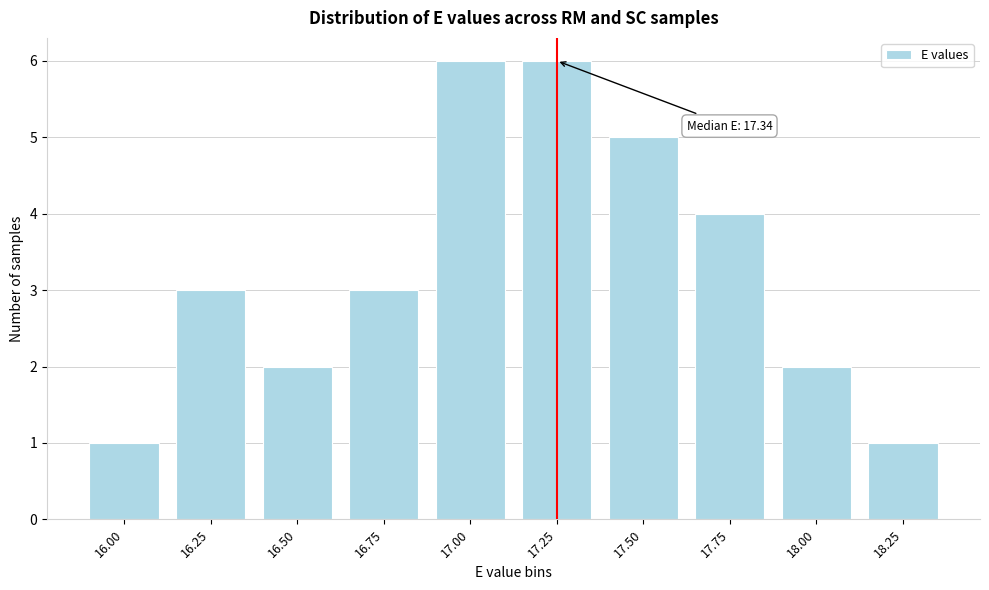

Reading left to right, transcribe all the data shown in this chart.

16.00=1	16.25=3	16.50=2	16.75=3	17.00=6	17.25=6	17.50=5	17.75=4	18.00=2	18.25=1